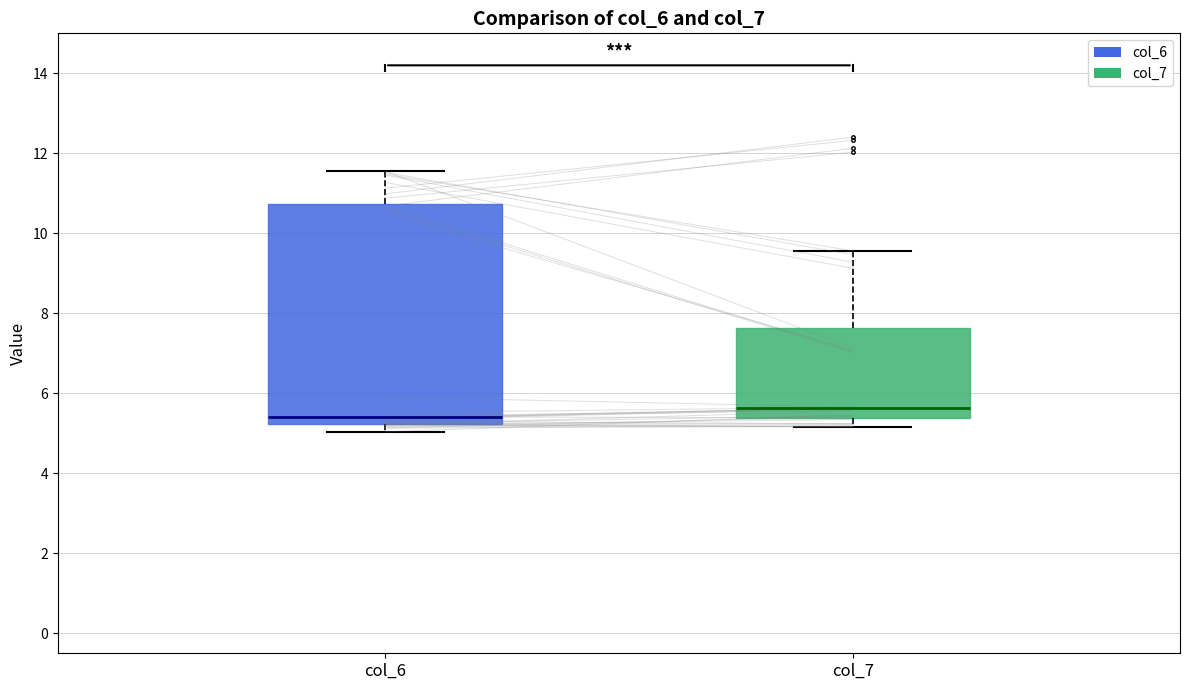

Where does the median line of the box for col_6 sit on the y-axis? The values are not printed on the chart, so give them approximately, as read against the axis.

5.4